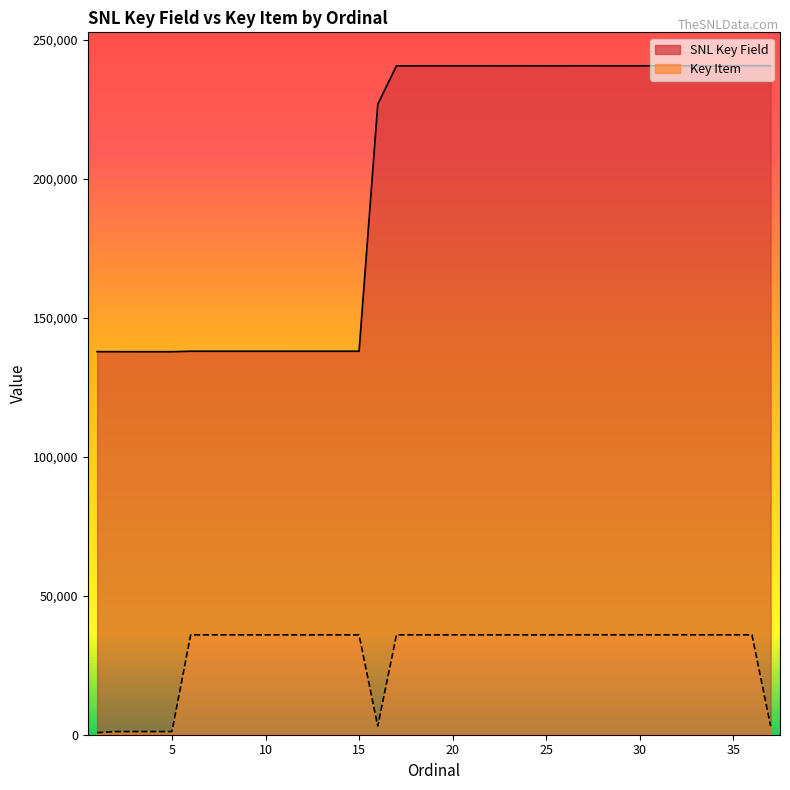

Reading left to right, list all the values displayed in this chart.

SNL Key Field: 137852	137851	137834	137835	137836	138014	138013	138012	138011	138010	138009	138008	138007	138006	138005	226889	240709	240710	240711	240712	240713	240714	240715	240716	240717	240718	240719	240720	240721	240722	240723	240724	240725	240726	240727	240728	240729
Key Item: 742	1134	1136	1135	1137	35940	35939	35938	35937	35936	35934	35933	35932	35931	35930	3104	35940	35939	35938	35937	35936	35934	35933	35932	35931	35930	35960	35959	35958	35957	35956	35955	35954	35953	35952	35951	3104